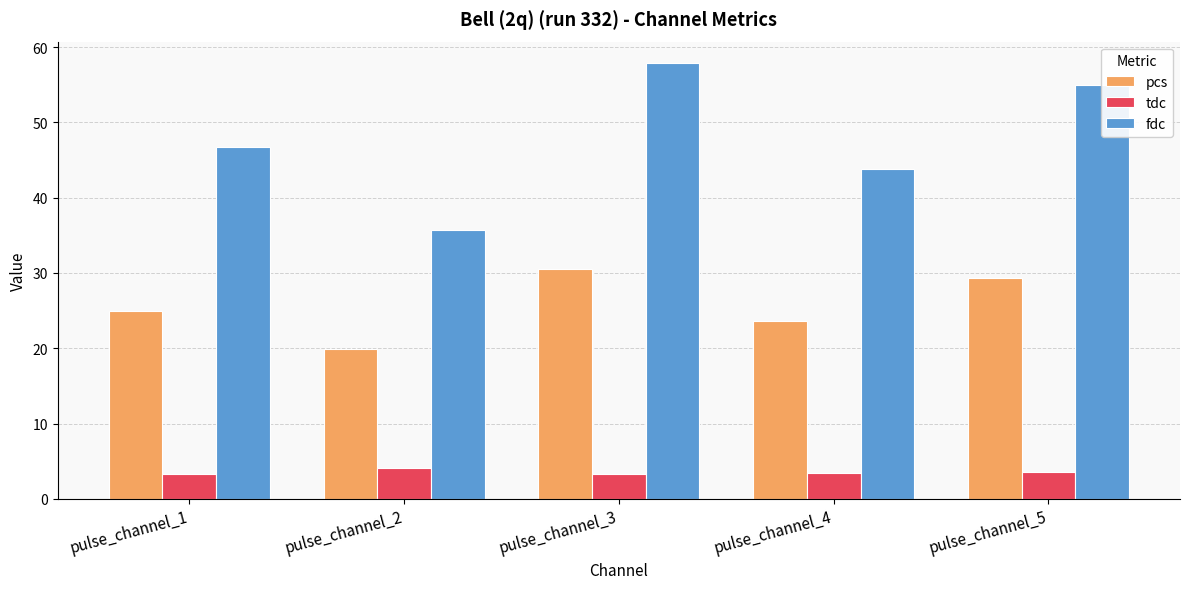

What is the minimum value for pcs?

20.0